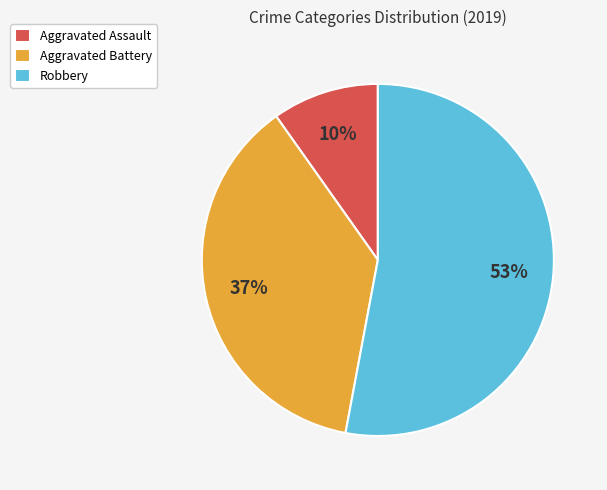

Which has a higher value, Robbery or Aggravated Assault?

Robbery